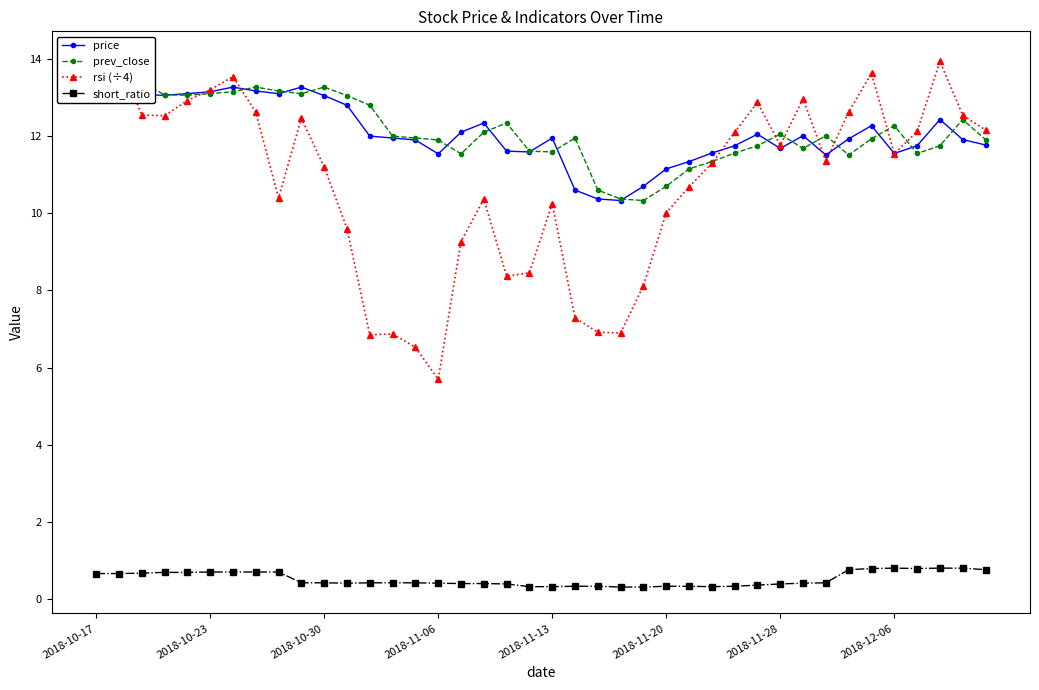

What is the maximum value for short_ratio?

0.8